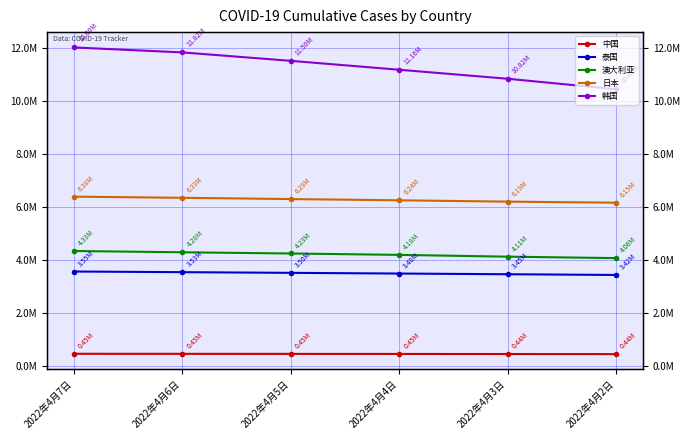

True or false: 中国 and 澳大利亚 cross at least once.

False